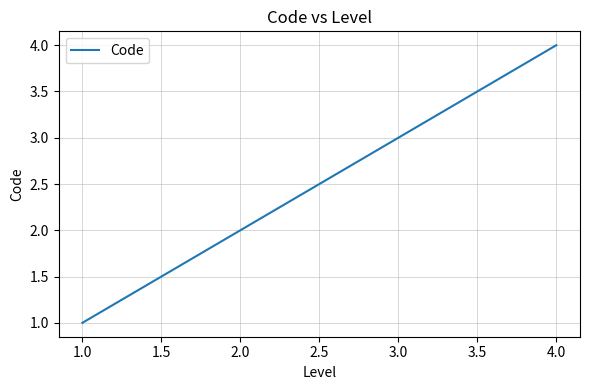

At which category does the chart reach its minimum across all series?

1.0